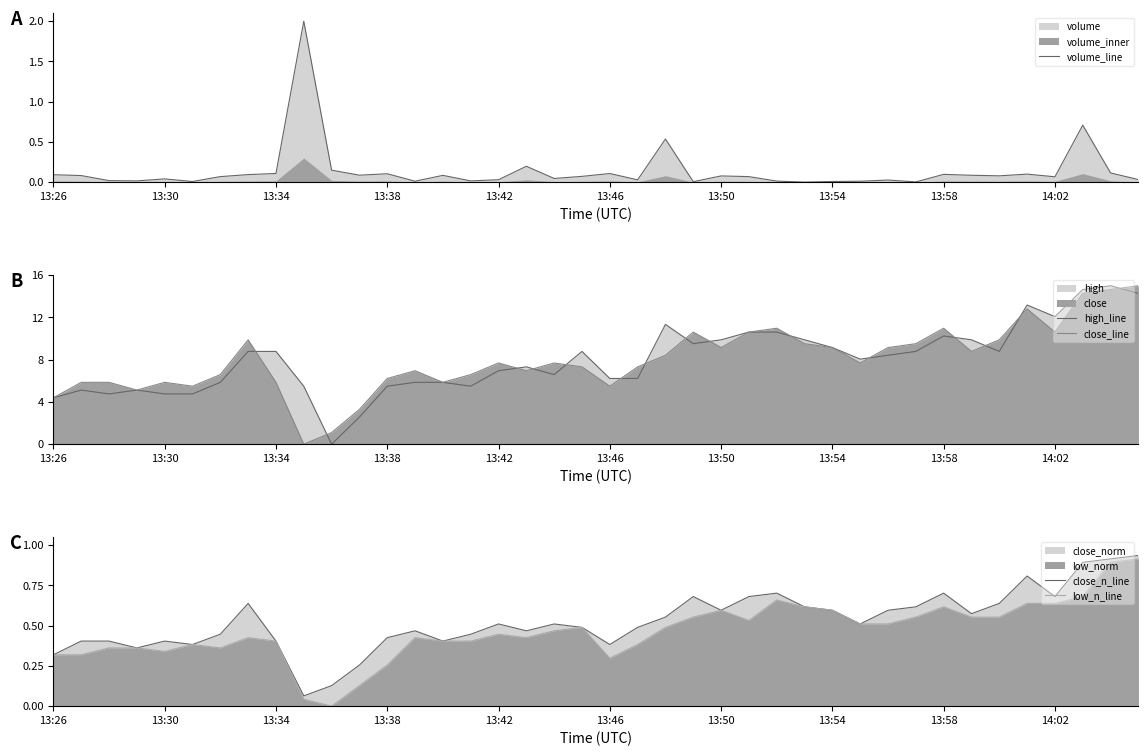

The value of volume_line at 13:38 is 0.1. True or false?

True